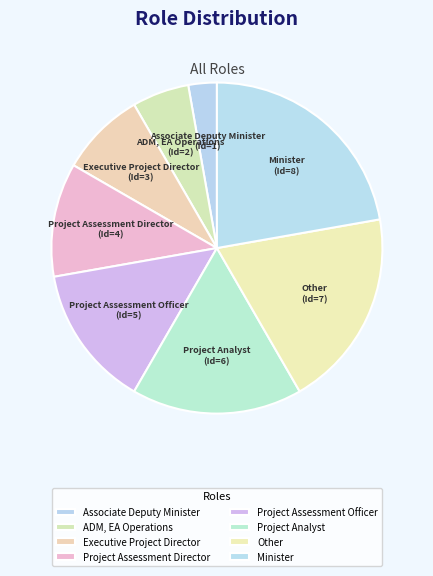

Is there any slice that represents more than half of the pie?

No